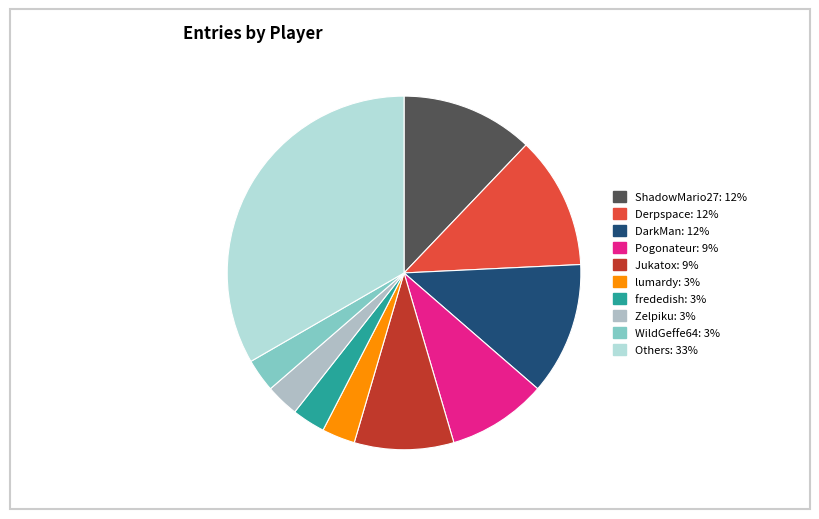

How many segments does this pie chart have?

10